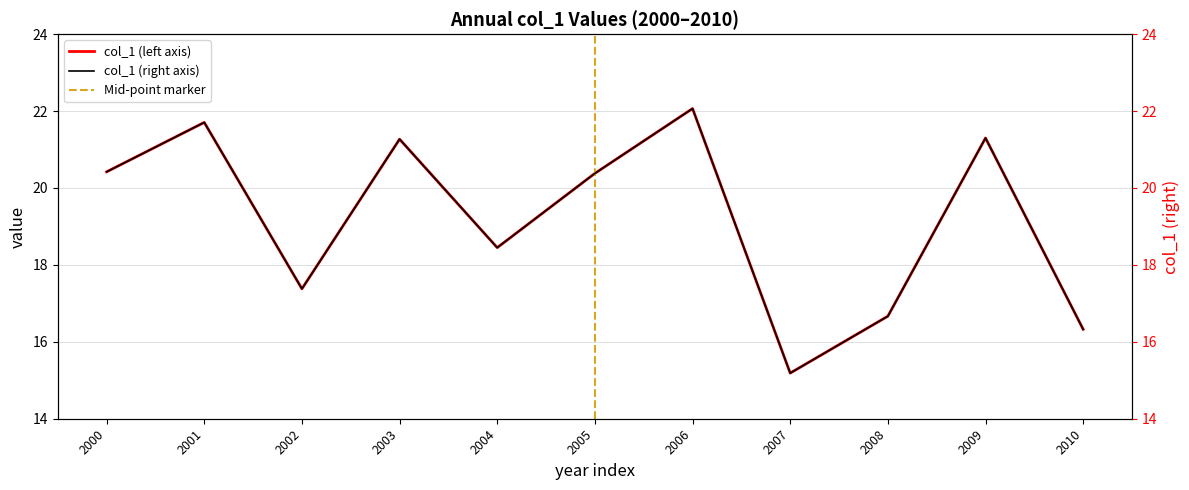

How many lines are shown in the chart?

1